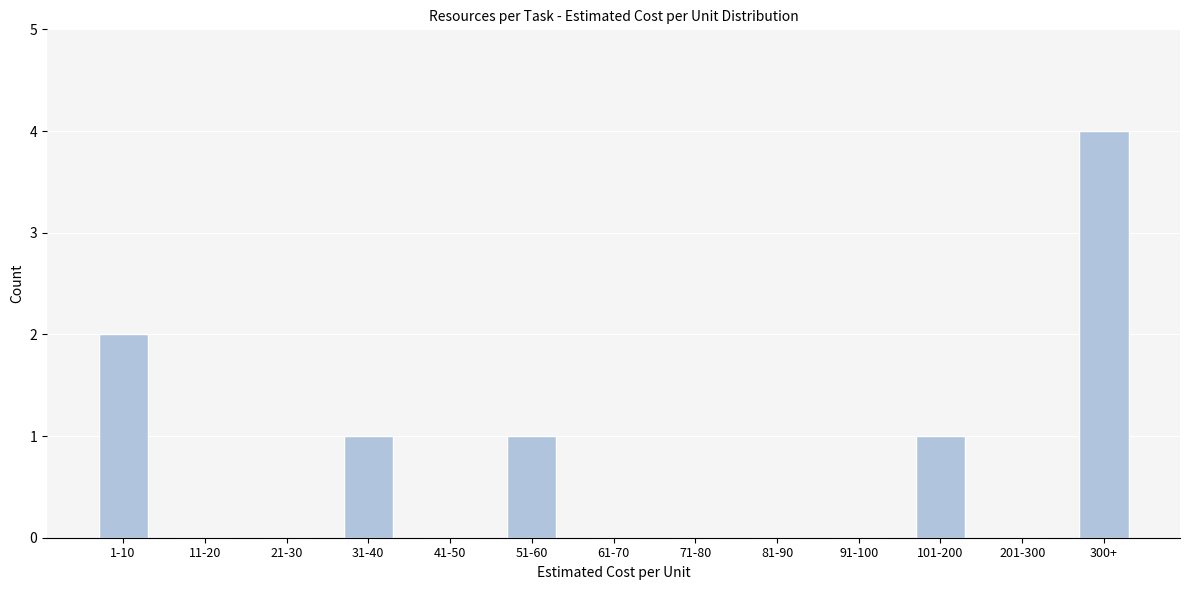

Reading left to right, list all the values displayed in this chart.

1-10=2	11-20=0	21-30=0	31-40=1	41-50=0	51-60=1	61-70=0	71-80=0	81-90=0	91-100=0	101-200=1	201-300=0	300+=4